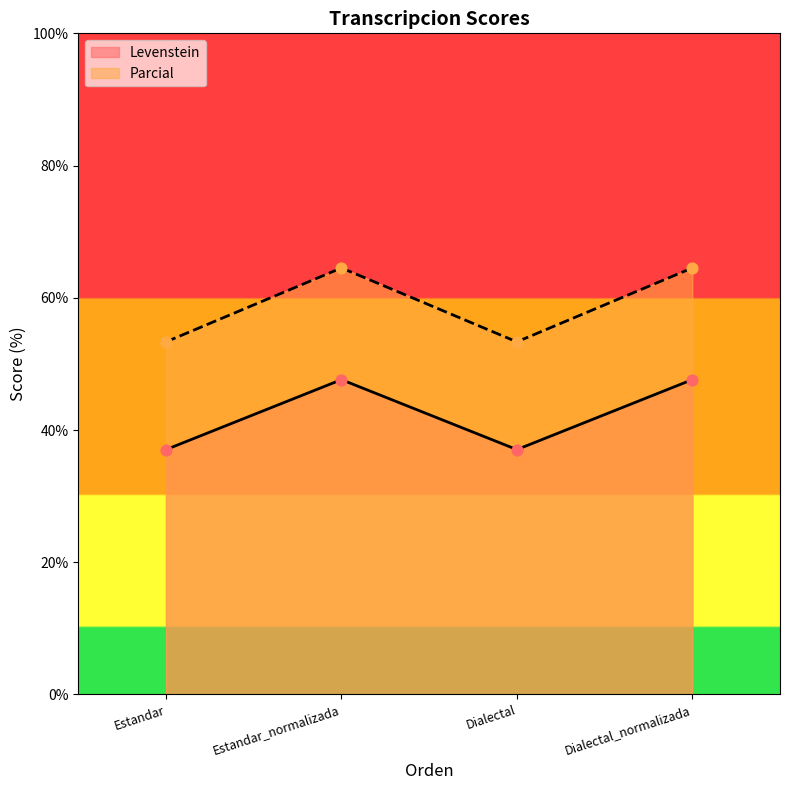

Which series has the largest Y range (max minus min)?

Parcial